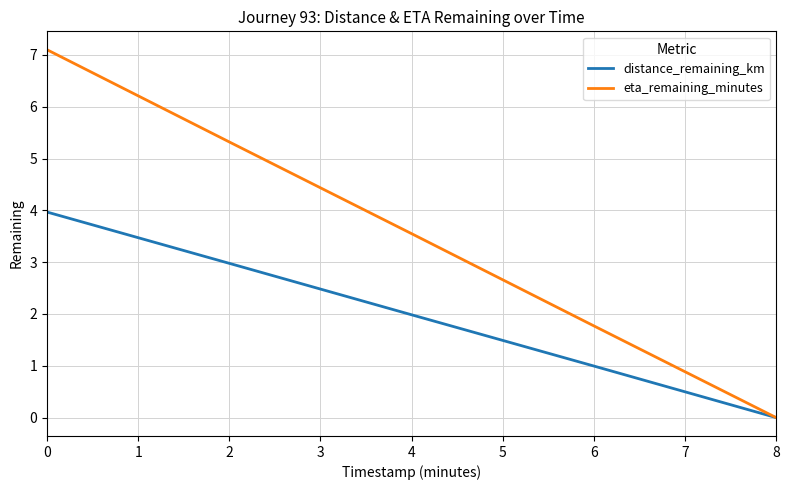

At which category does the chart reach its minimum across all series?

8